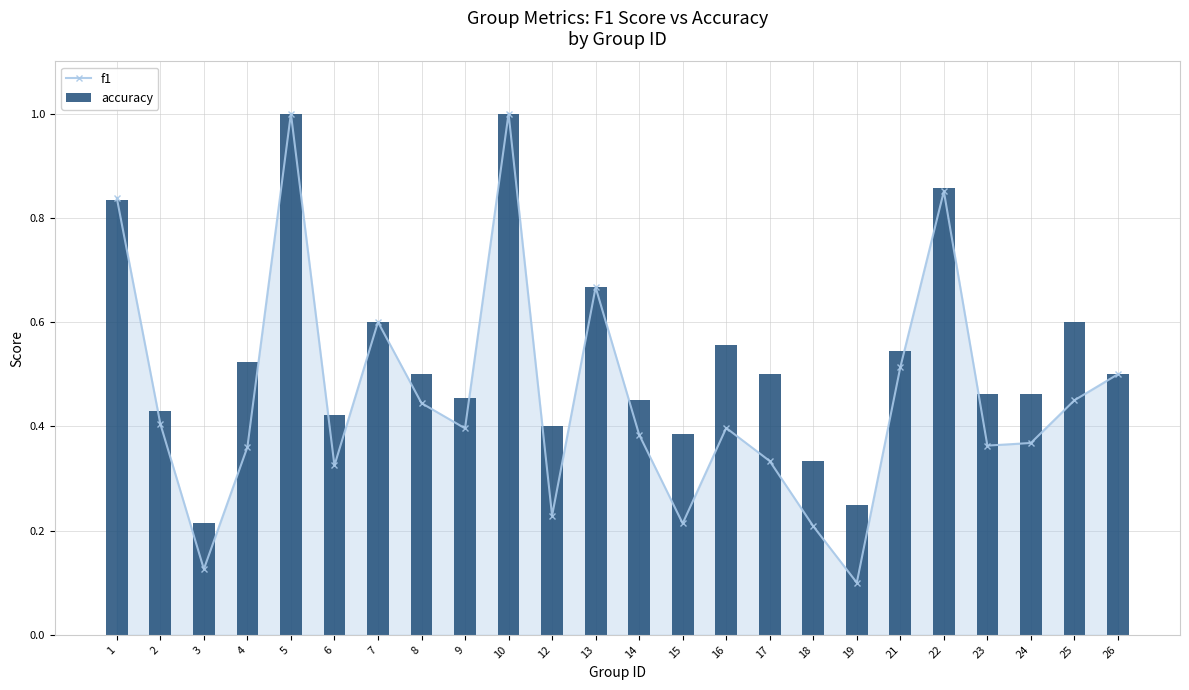

Which series has the widest spread of values?

f1